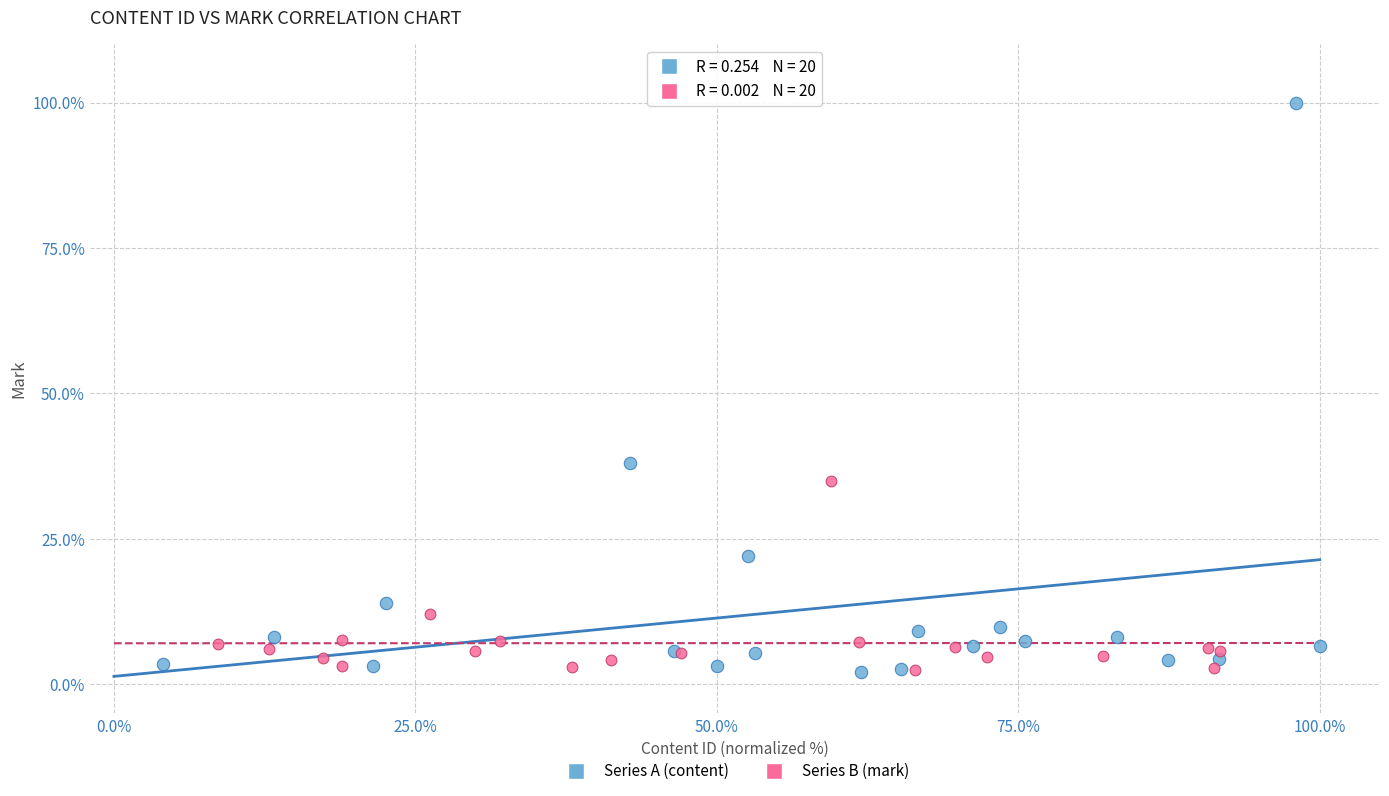

Which series reaches the maximum Y coordinate?

Series A (content)